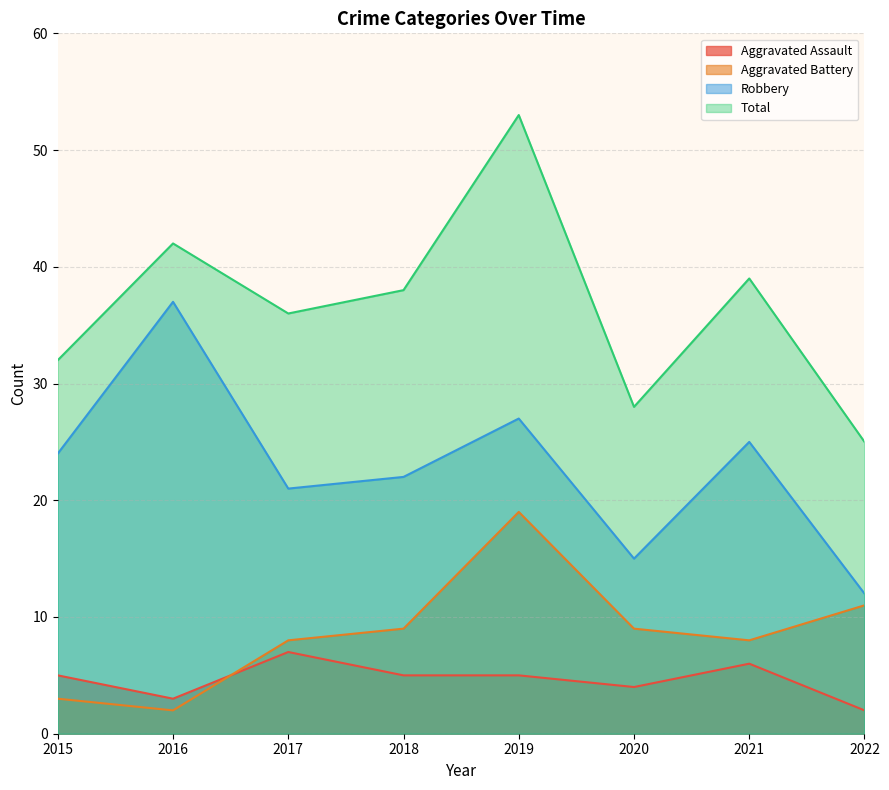

Rank the series by their maximum value, from highest to lowest.

Total, Robbery, Aggravated Battery, Aggravated Assault